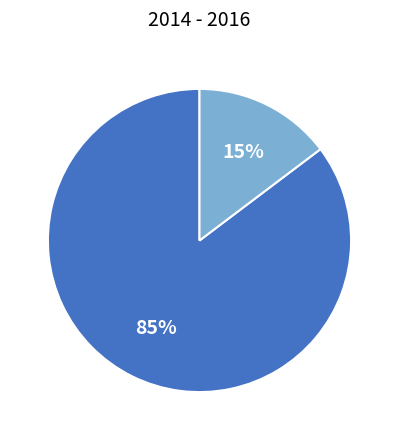

How many slices are in this pie chart?

2